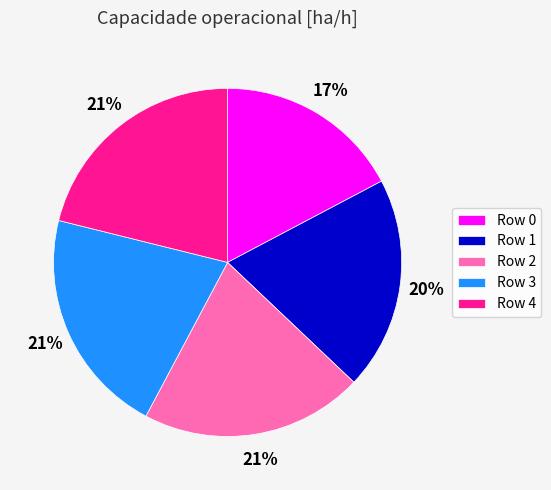

Between Row 0 and Row 1, which is larger?

Row 1